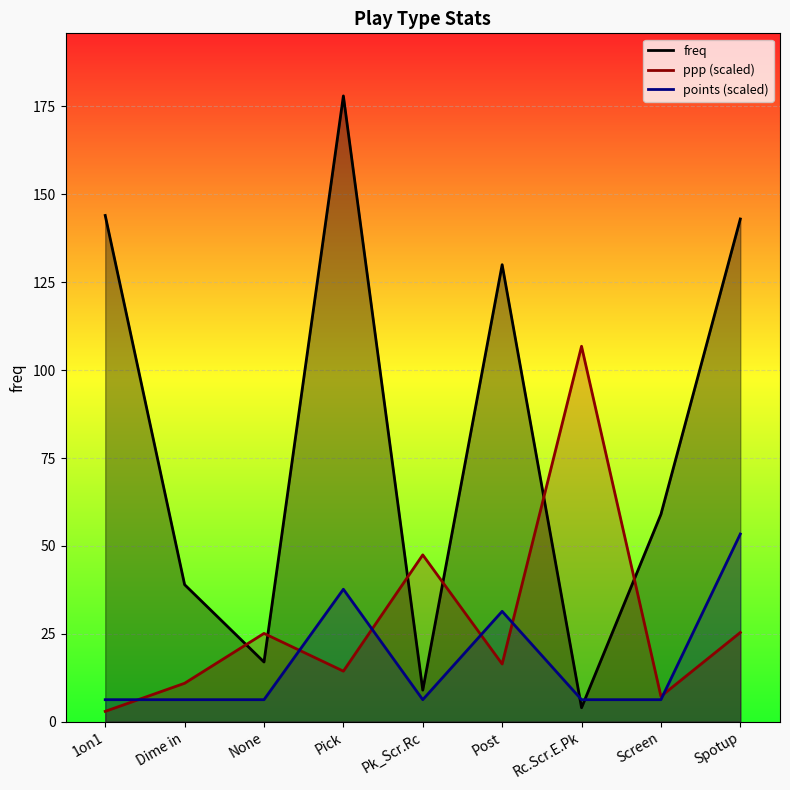

At how many categories does at least one series exceed 66?

5